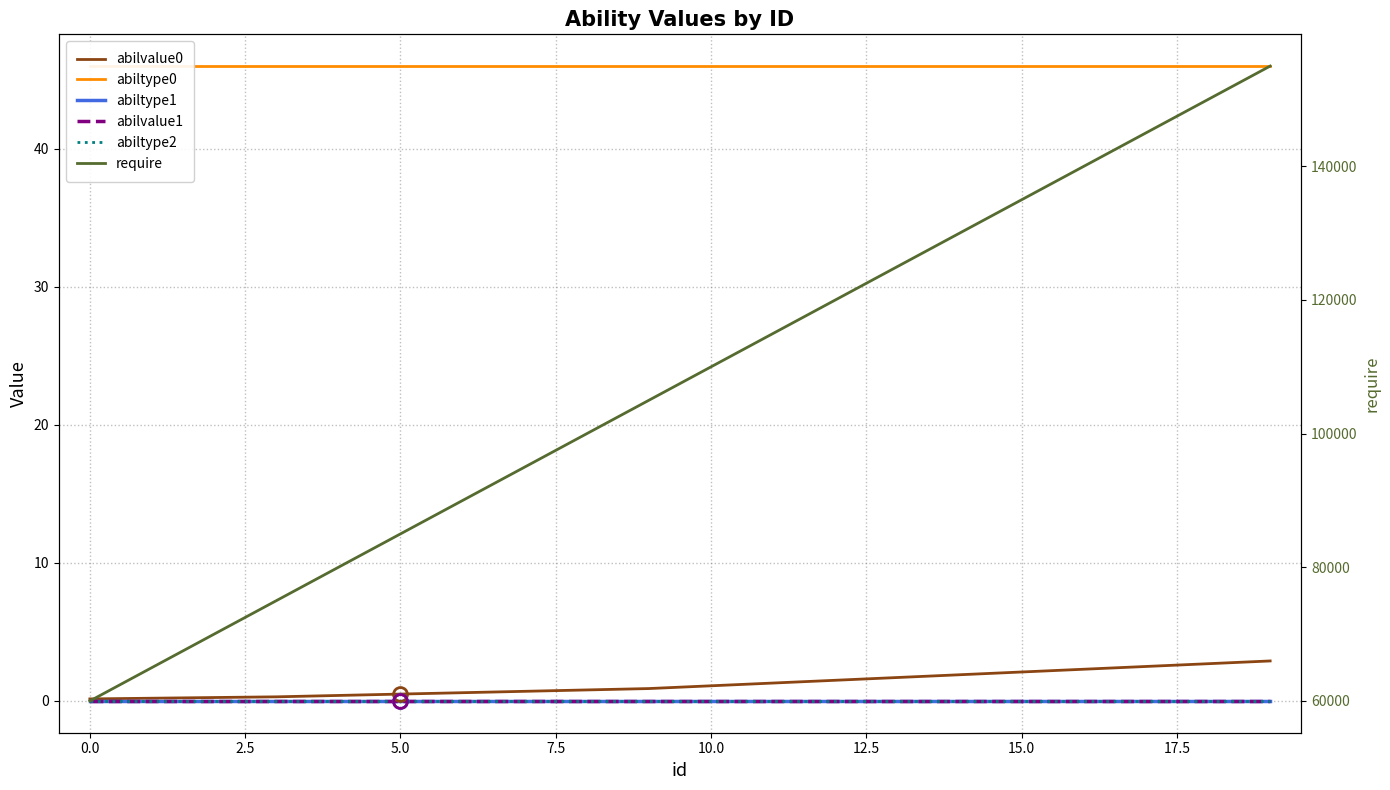

Is this an area chart (filled region under the line)?

No